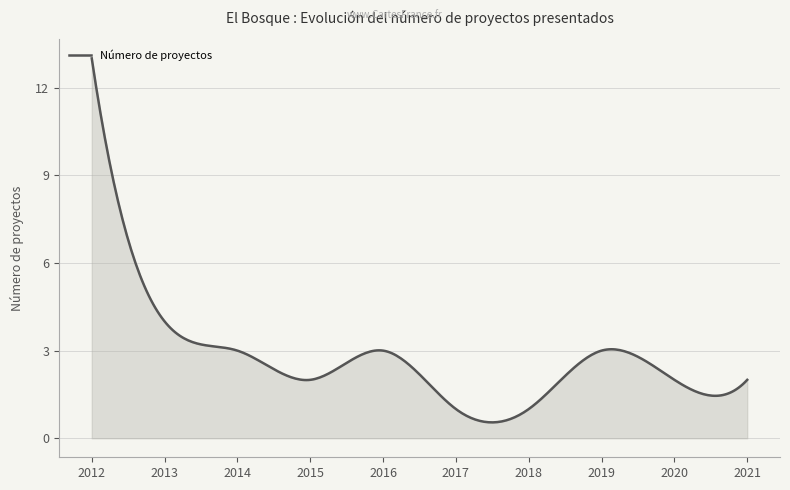

What is the minimum value shown in the chart?

0.5